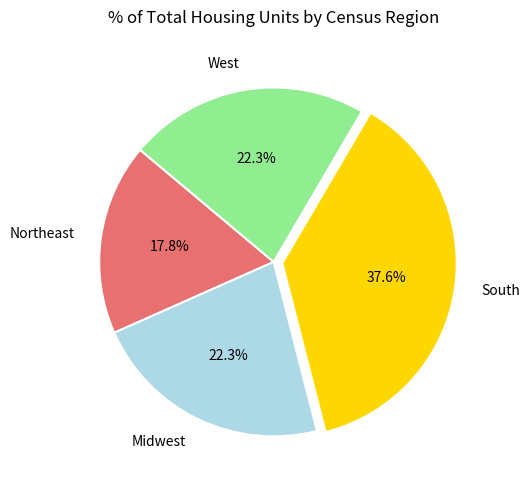

To the nearest percent, what is the combined percentage of Midwest and West?

45%